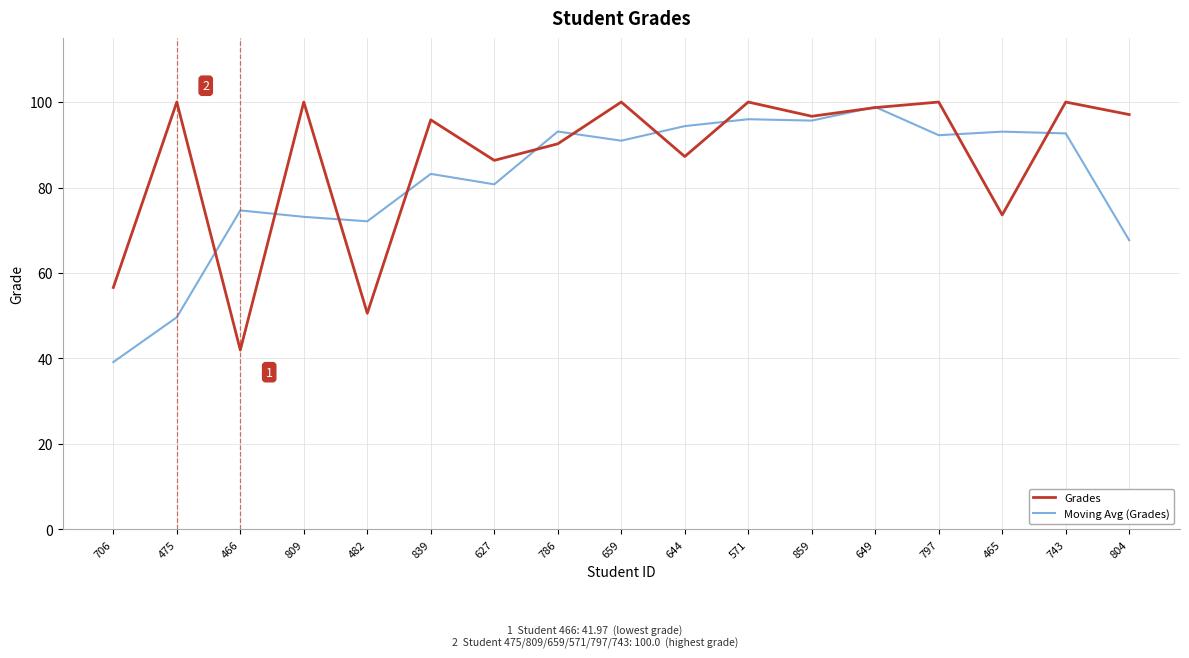

What is the minimum value shown in the chart?

39.2